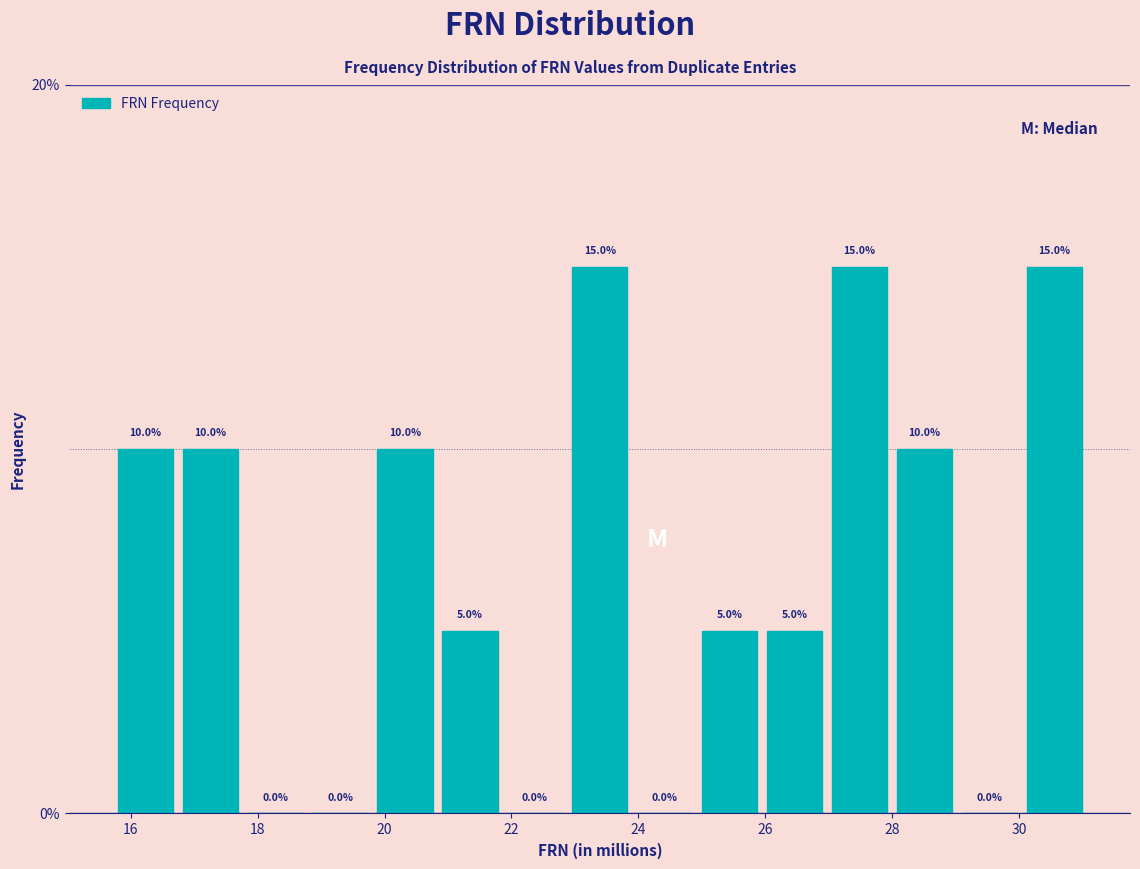

Reading left to right, transcribe this chart: for each bar, give the range it covers on the x-axis and its height. The bar edges are not printed on the chart, so give them approximately, as read against the axis.

15.8 to 16.8: 10.0
16.8 to 17.8: 10.0
17.8 to 18.8: 0.0
18.8 to 19.8: 0.0
19.8 to 20.8: 10.0
20.8 to 21.8: 5.0
21.8 to 22.8: 0.0
22.8 to 24.0: 15.0
24.0 to 25.0: 0.0
25.0 to 26.0: 5.0
26.0 to 27.0: 5.0
27.0 to 28.0: 15.0
28.0 to 29.0: 10.0
29.0 to 30.0: 0.0
30.0 to 31.0: 15.0